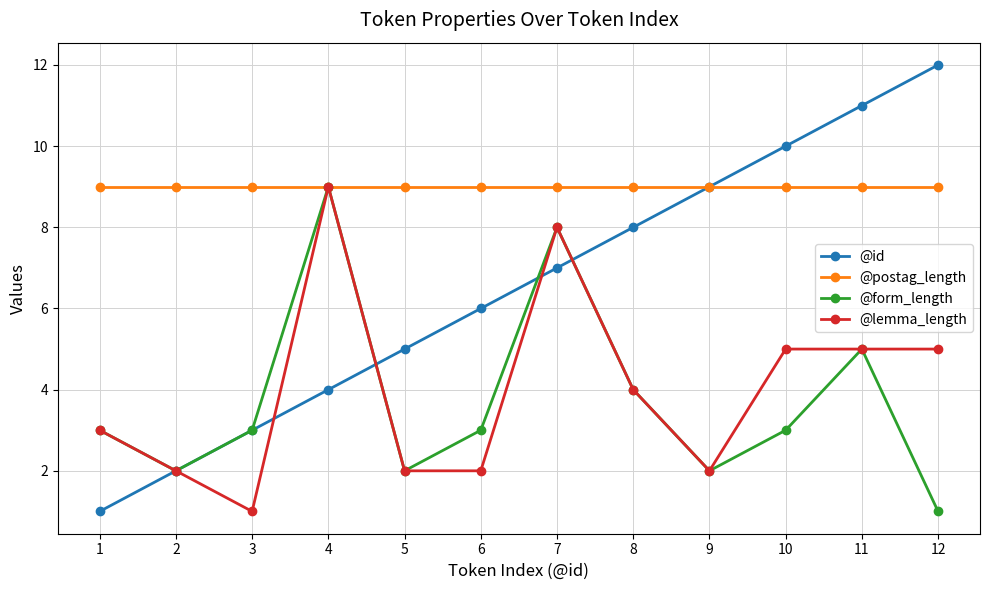

Which series has the largest total across all categories?

@postag_length